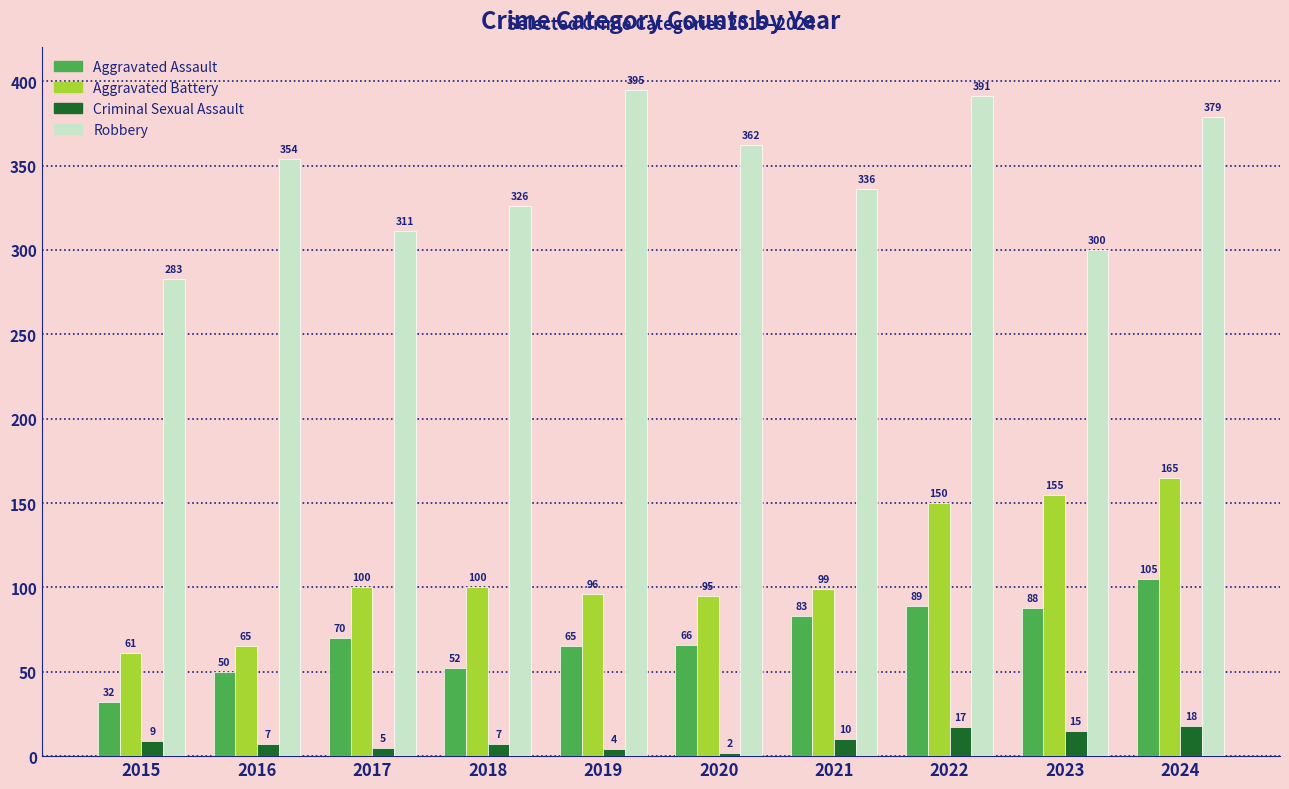

Rank the series by their maximum value, from highest to lowest.

Robbery, Aggravated Battery, Aggravated Assault, Criminal Sexual Assault